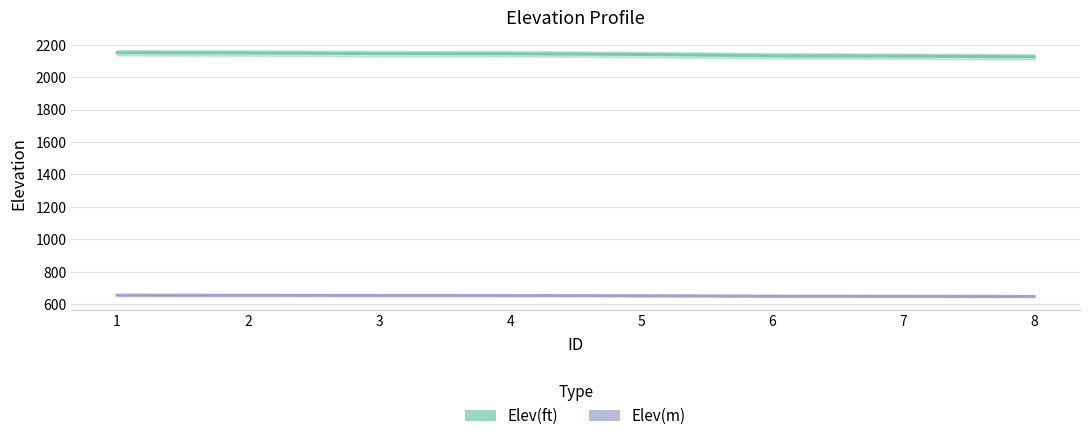

Reading left to right, what are all the values shown in this chart?

Elev(ft): 2150.9	2149.2	2145.5	2144.6	2140.0	2131.9	2129.6	2125.6
Elev(m): 655.6	655.1	653.9	653.7	652.3	649.8	649.1	647.9